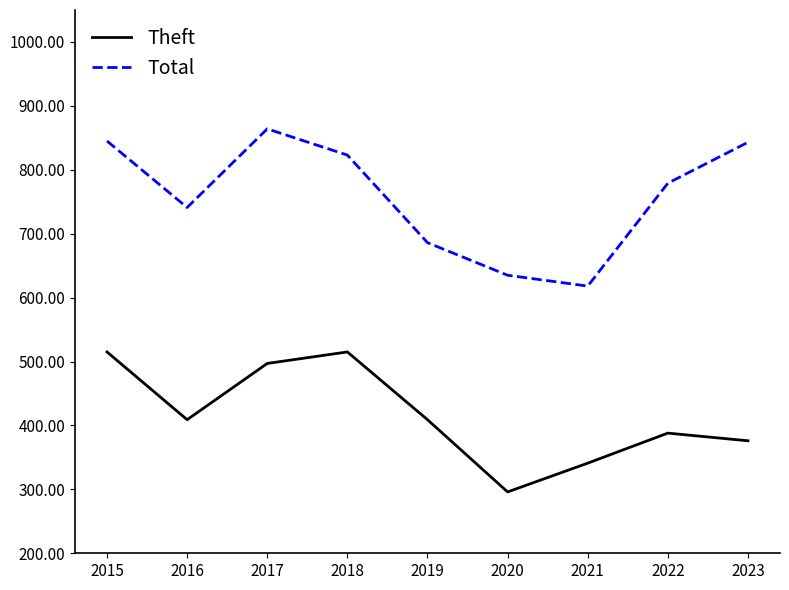

What is the lowest value of the Total series?

618